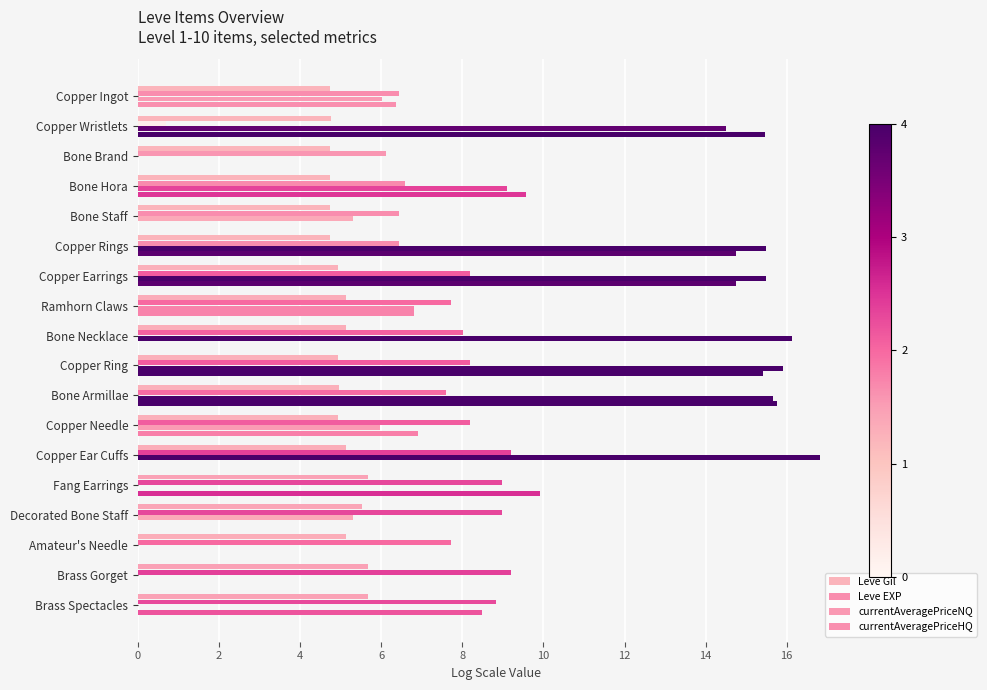

List the series in order of their overall mean, highest first.

currentAveragePriceNQ, Leve EXP, currentAveragePriceHQ, Leve Gil